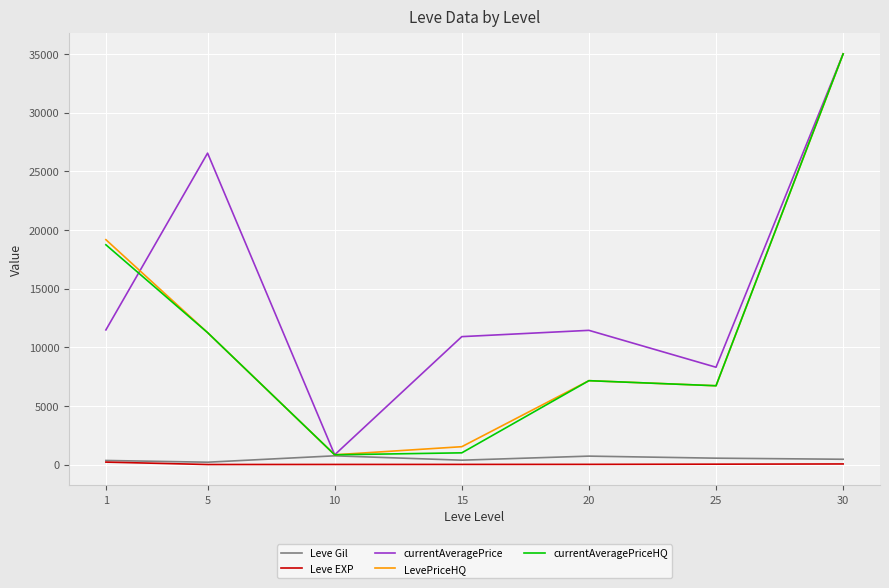

Does the chart display data point markers on the line(s)?

No